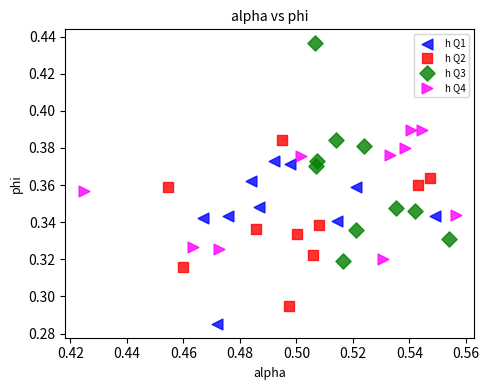

Which series reaches the maximum Y coordinate?

h Q3